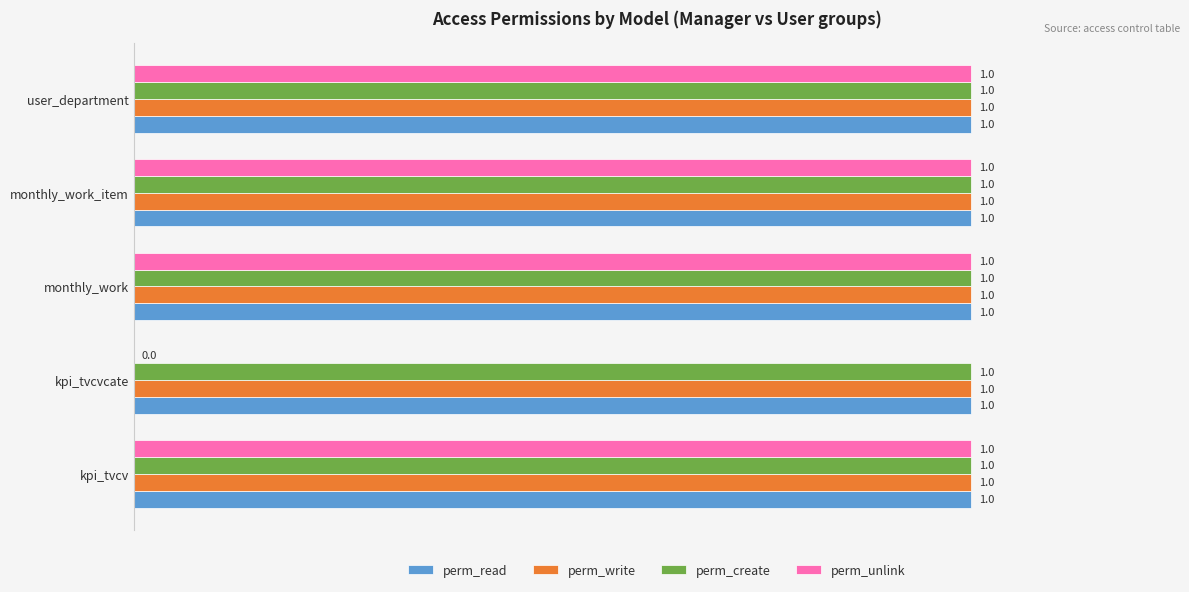

Which series changed the most between kpi_tvcvcate and monthly_work?

perm_unlink